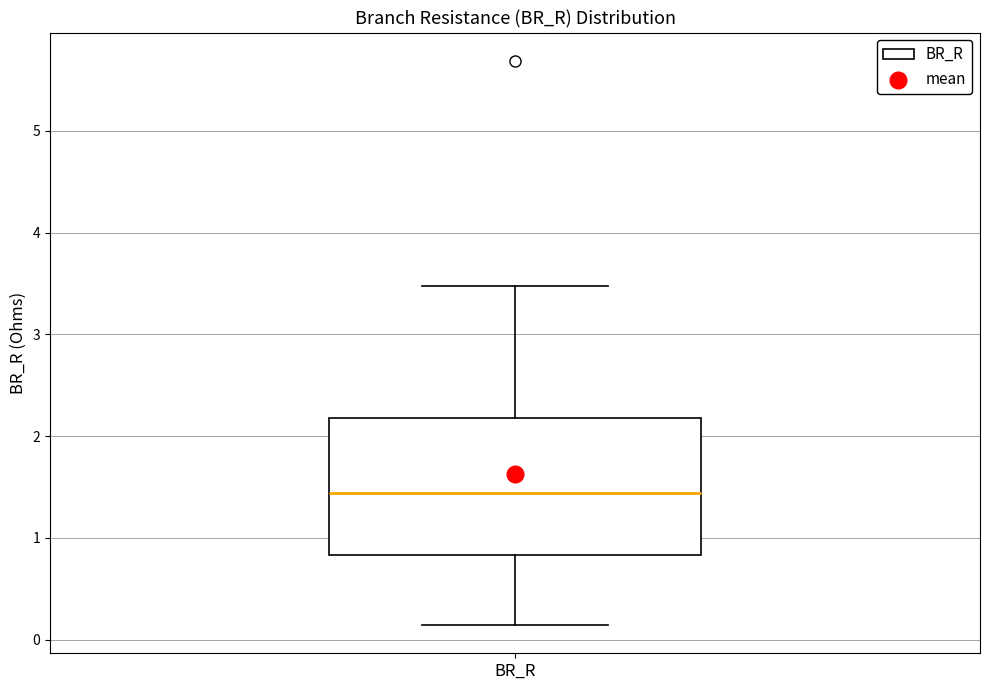

Transcribe this box plot: give where the median line is, the range the box spans, and where the two whiskers end, as read against the y-axis. The values are not printed on the chart, so give them approximately, as read against the axis.

median 1.4, box 0.8 to 2.2, whiskers 0.1 to 3.5